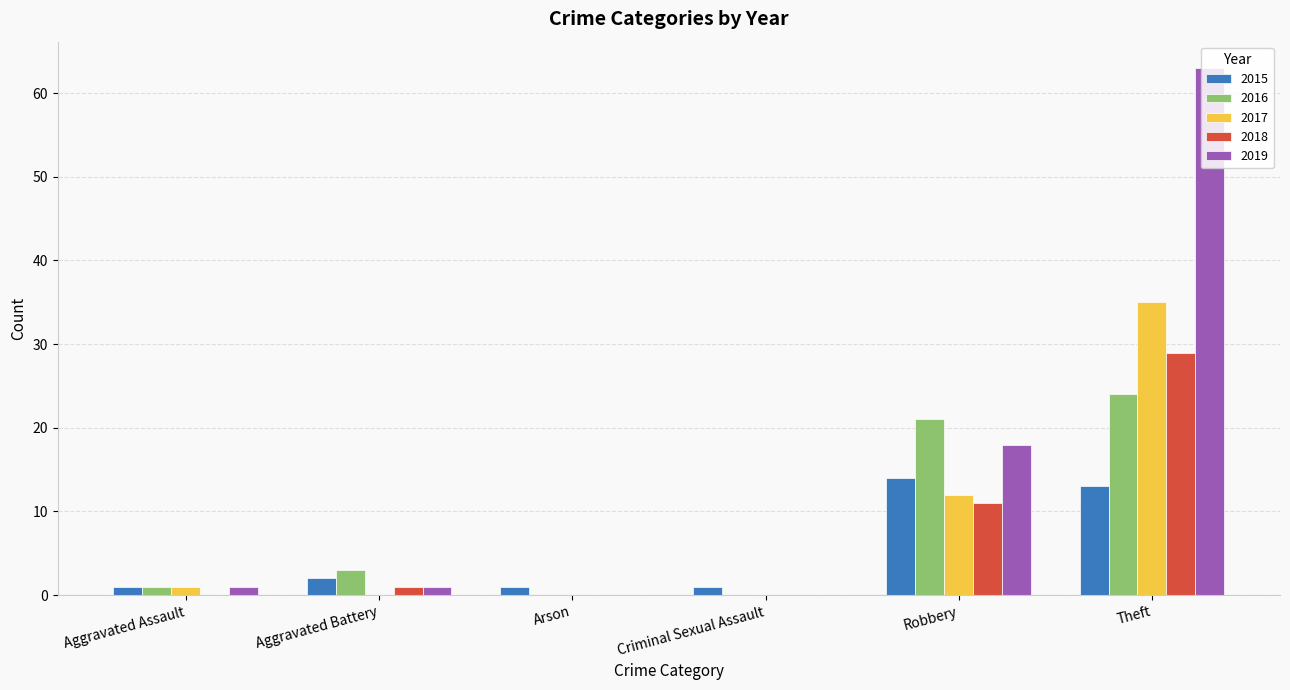

Where is 2015 nearest to the value 7?

Aggravated Battery